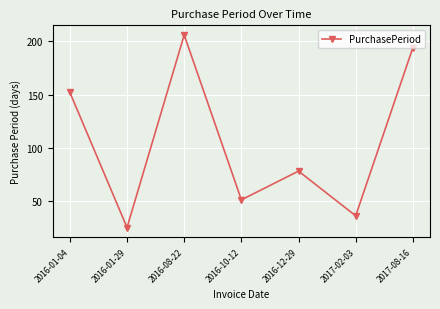

What is the label of the 5th point from the right?

2016-08-22